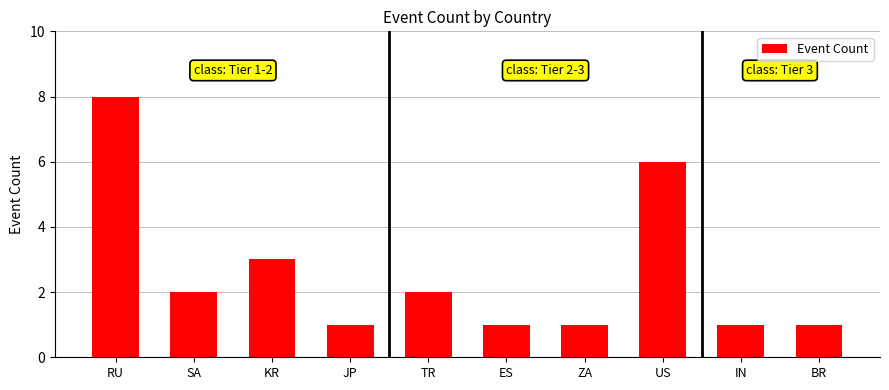

What is the label of the 4th bar from the left?

JP